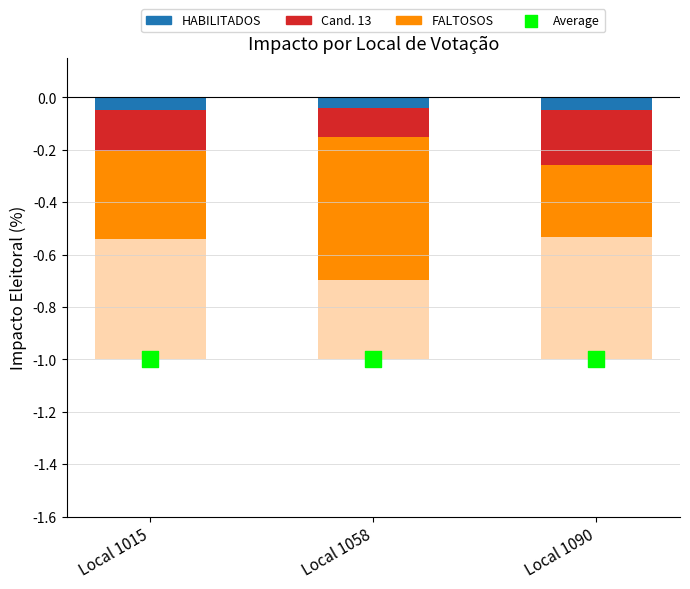

Is the value of HABILITADOS at Local 1015 greater than the value of Cand. 13 at Local 1015?

Yes